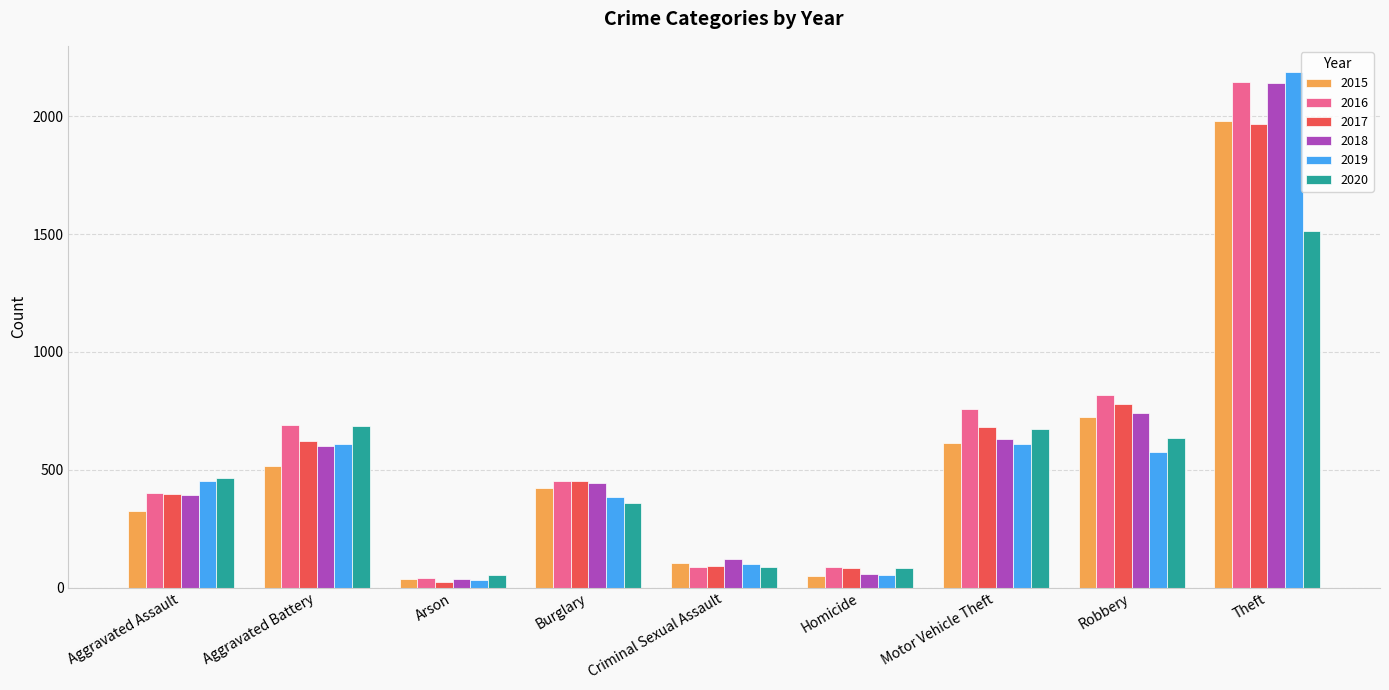

What are all the series names shown in the legend?

2015, 2016, 2017, 2018, 2019, 2020